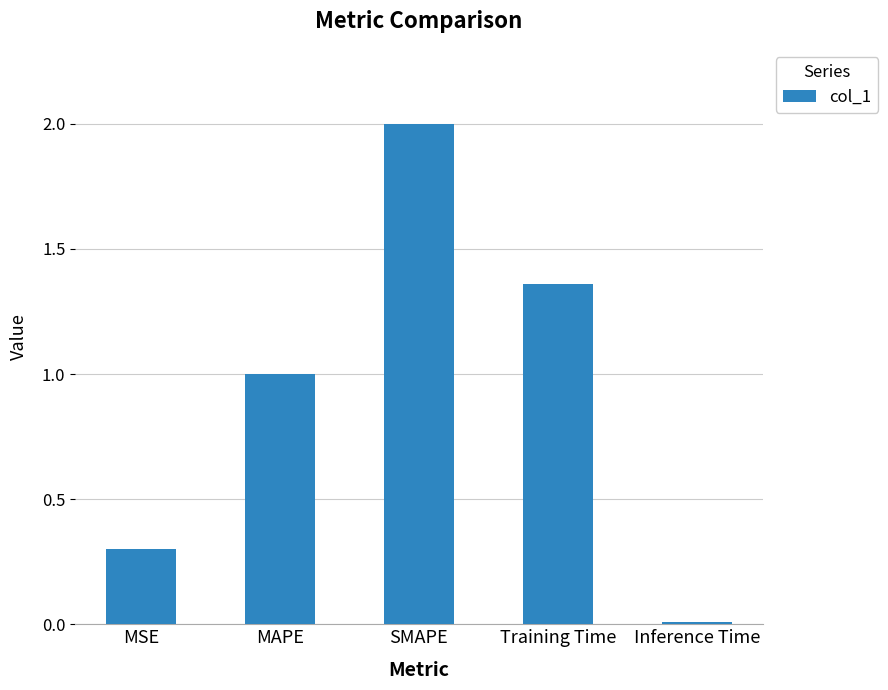

Rank the categories by value from lowest to highest.

Inference Time, MSE, MAPE, Training Time, SMAPE